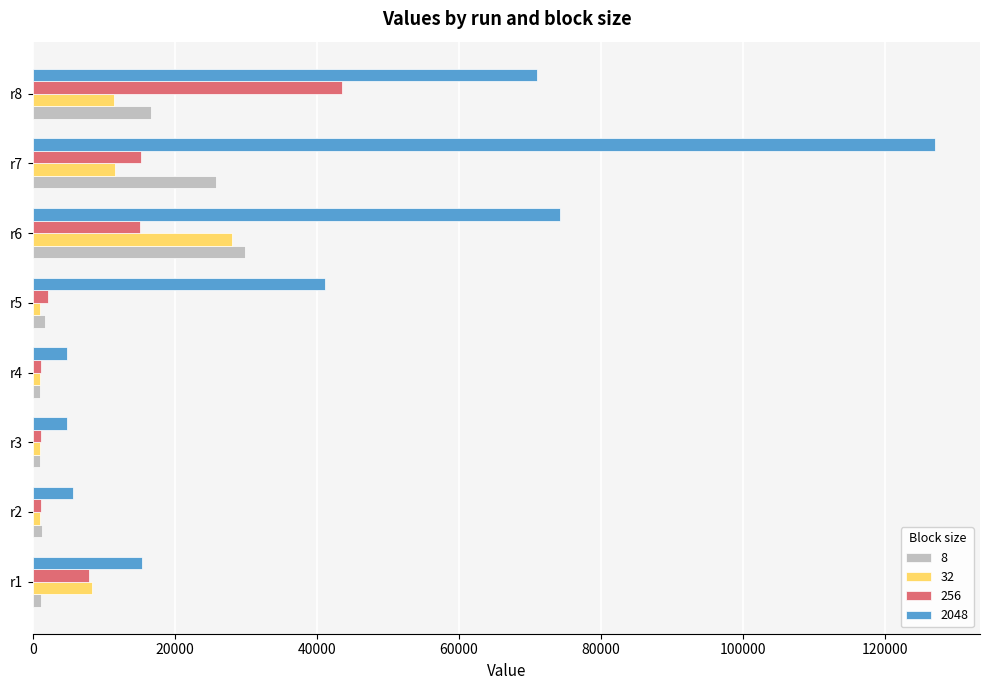

What is the average value of the 256 series?

10908